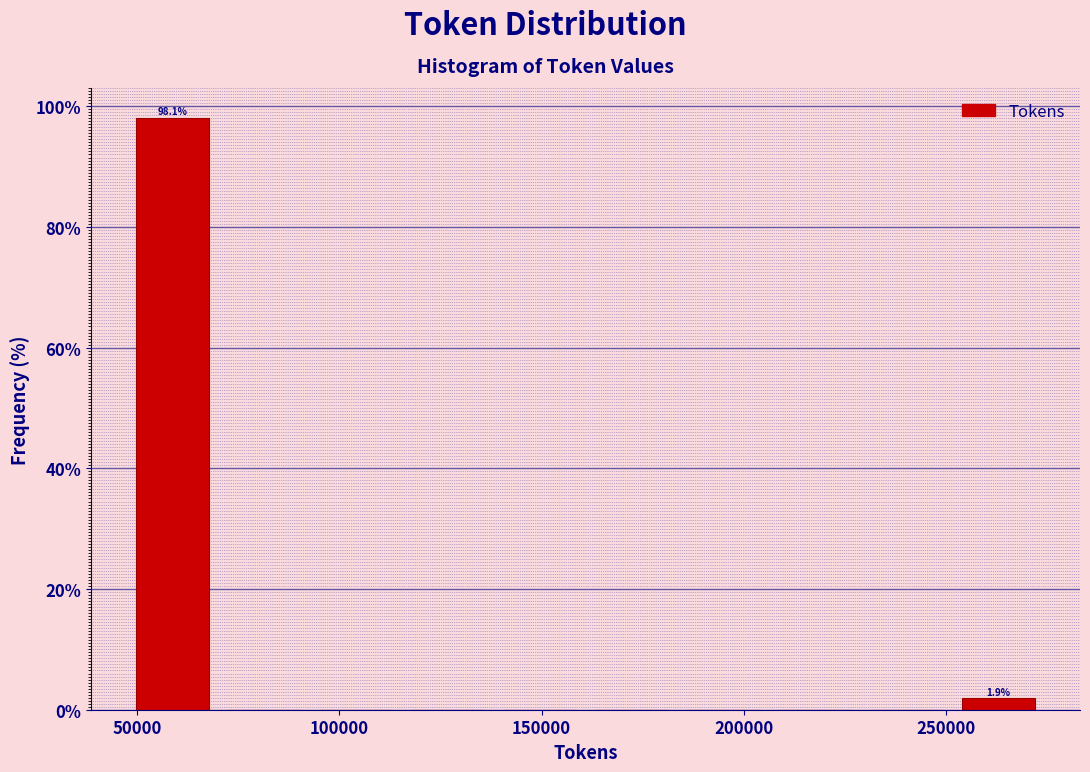

Over which range of the x-axis is the bar tallest?

45000 to 70000